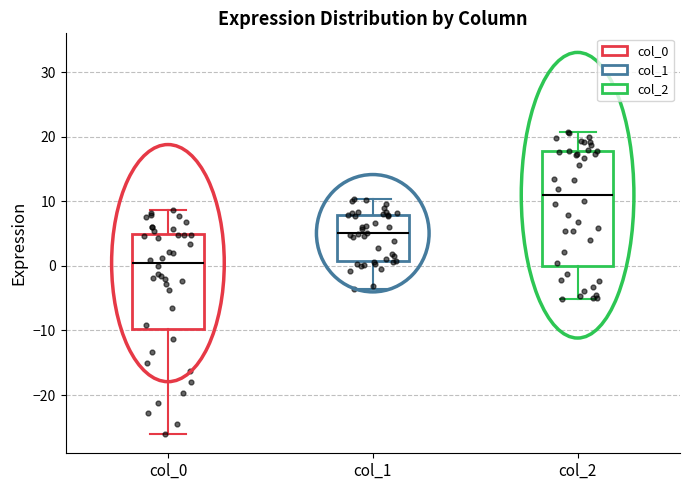

Comparing the boxes themselves (not the whiskers), which one is the tallest?

col_2